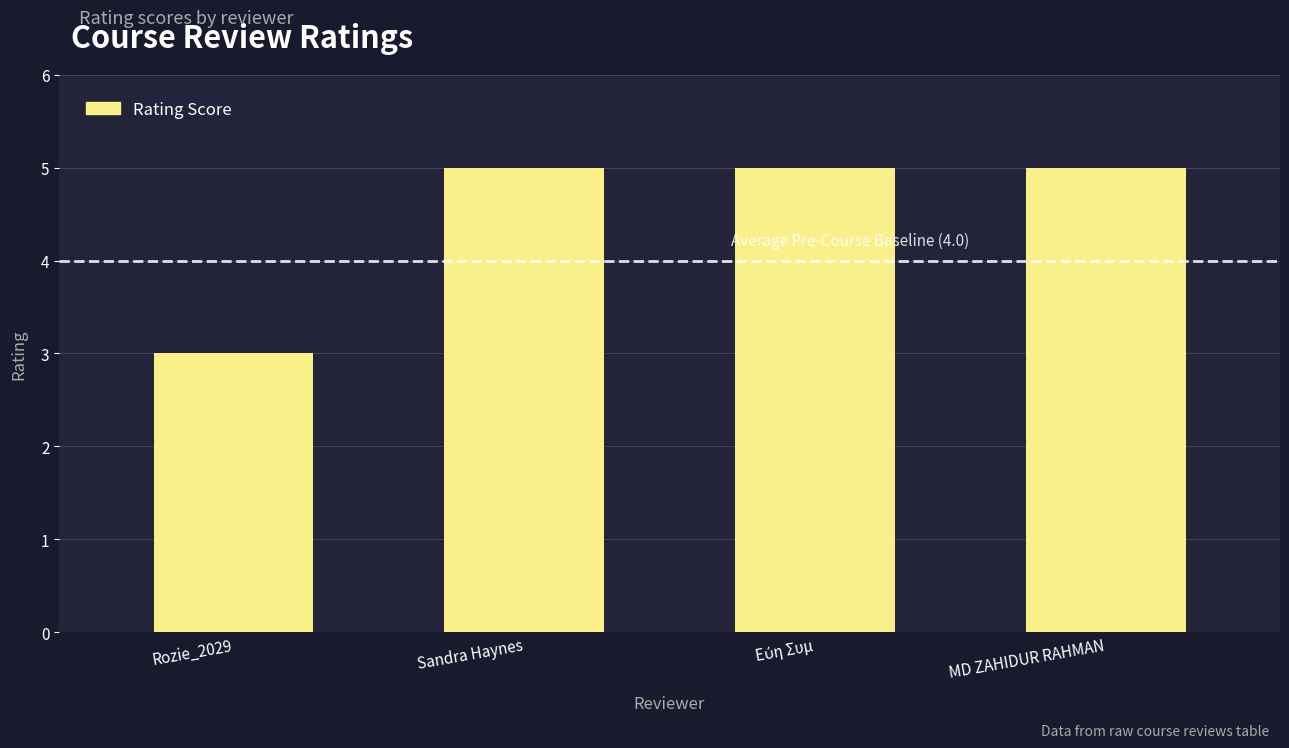

Count the number of data series in this chart.

1